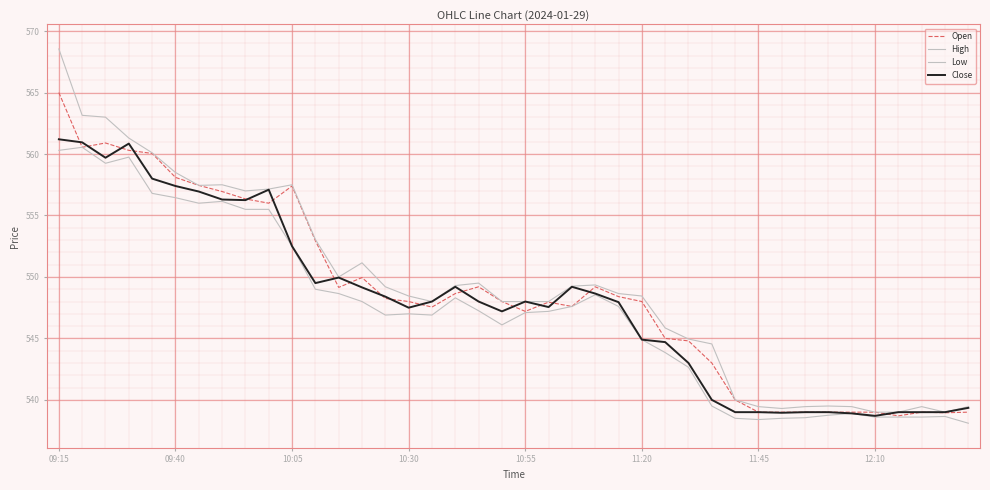

How many lines are shown in the chart?

4